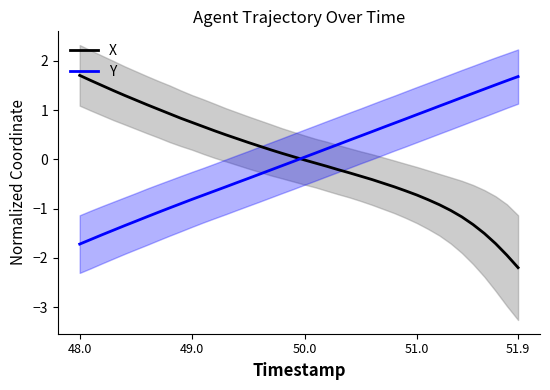

At which label does X reach its minimum?

51.9